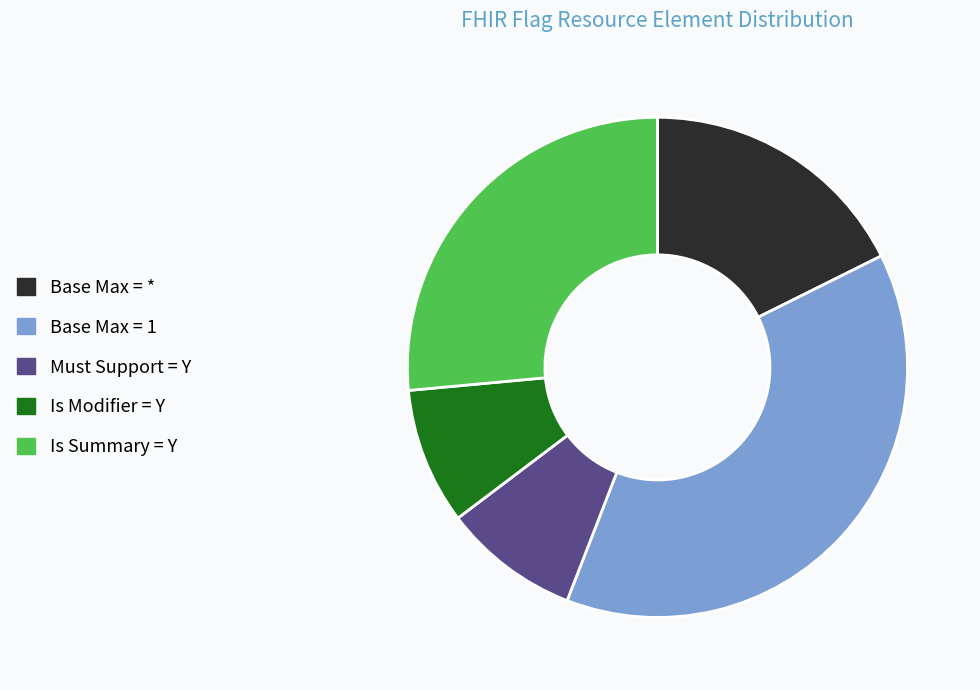

Which category has the biggest portion of the pie?

Base Max = 1